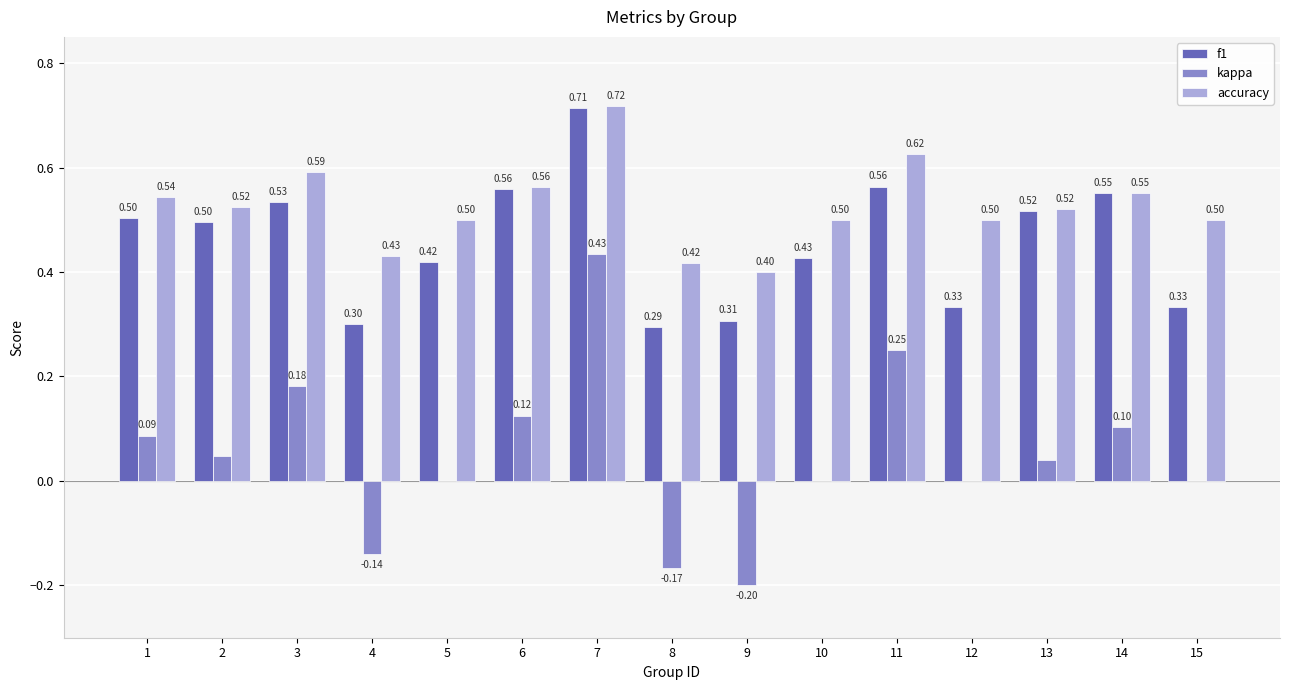

What is the average value of the accuracy series?

0.5